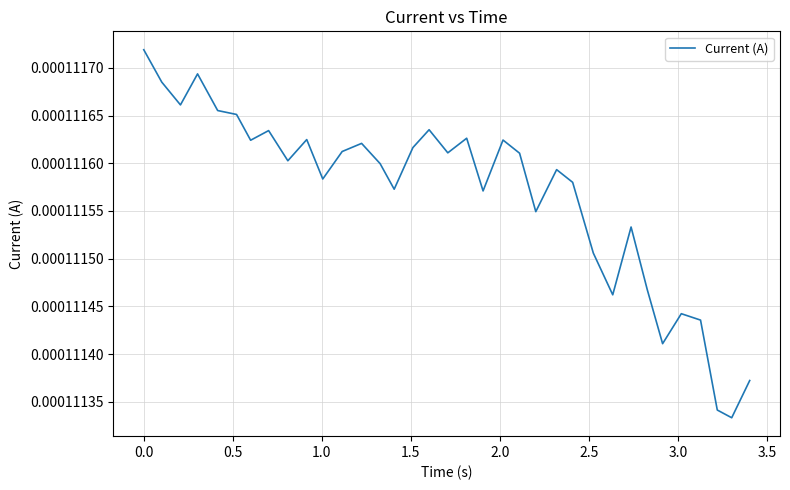

Is this an area chart (filled region under the line)?

No